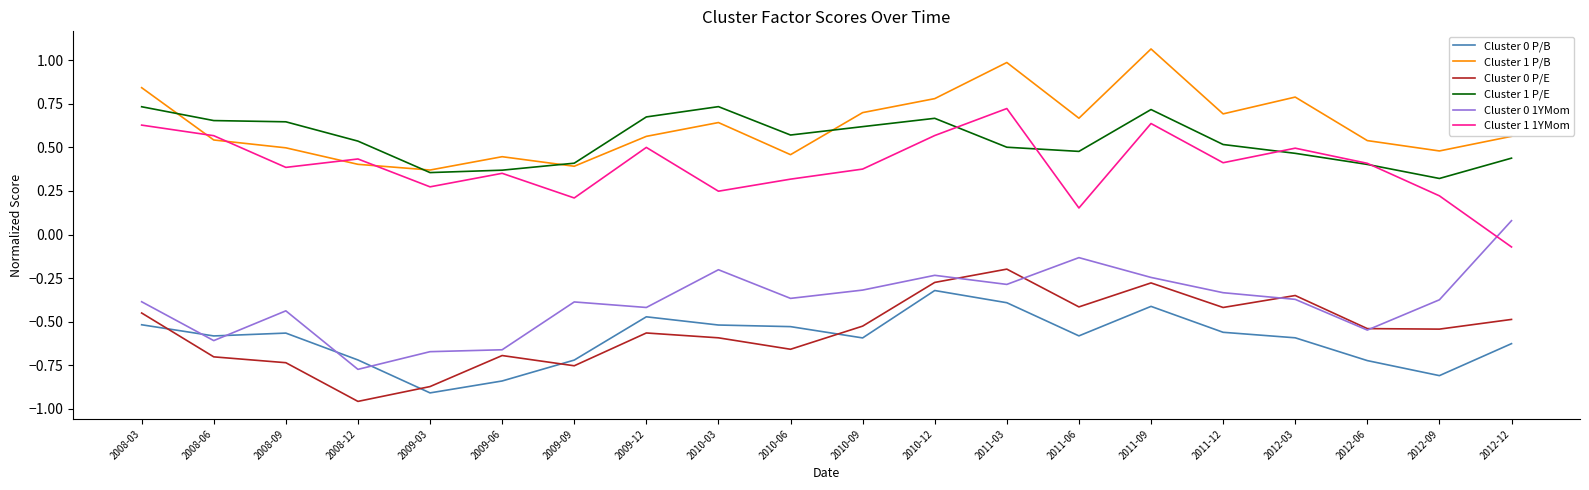

How many categories are shown in the chart?

20